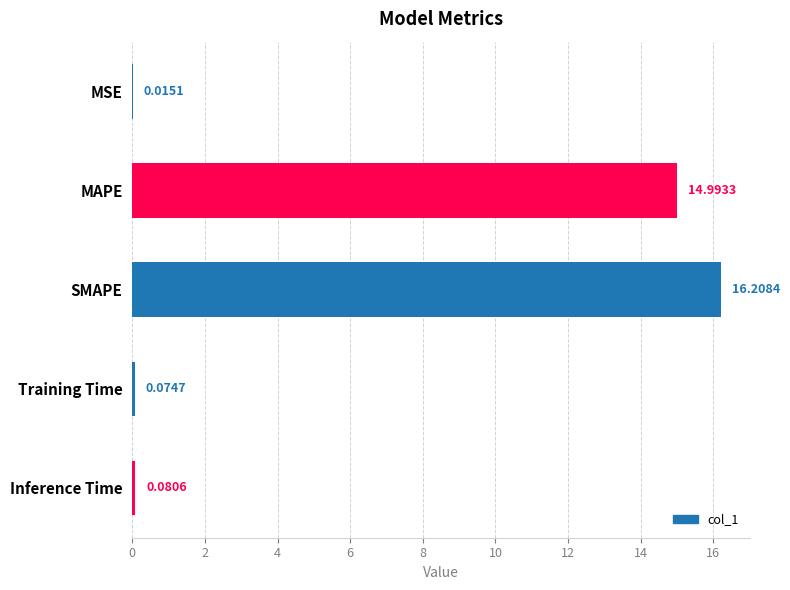

Where is the data nearest to the value 8?

MAPE